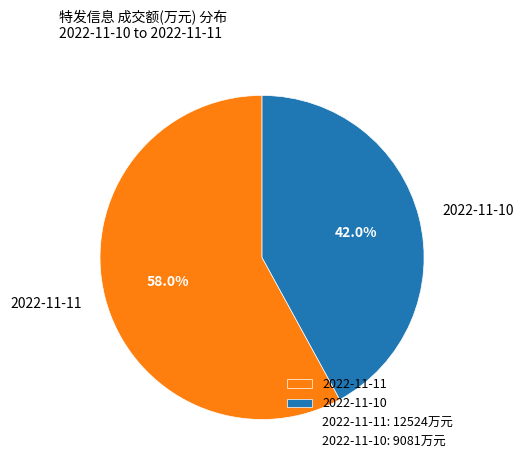

Which slice is the largest?

2022-11-11